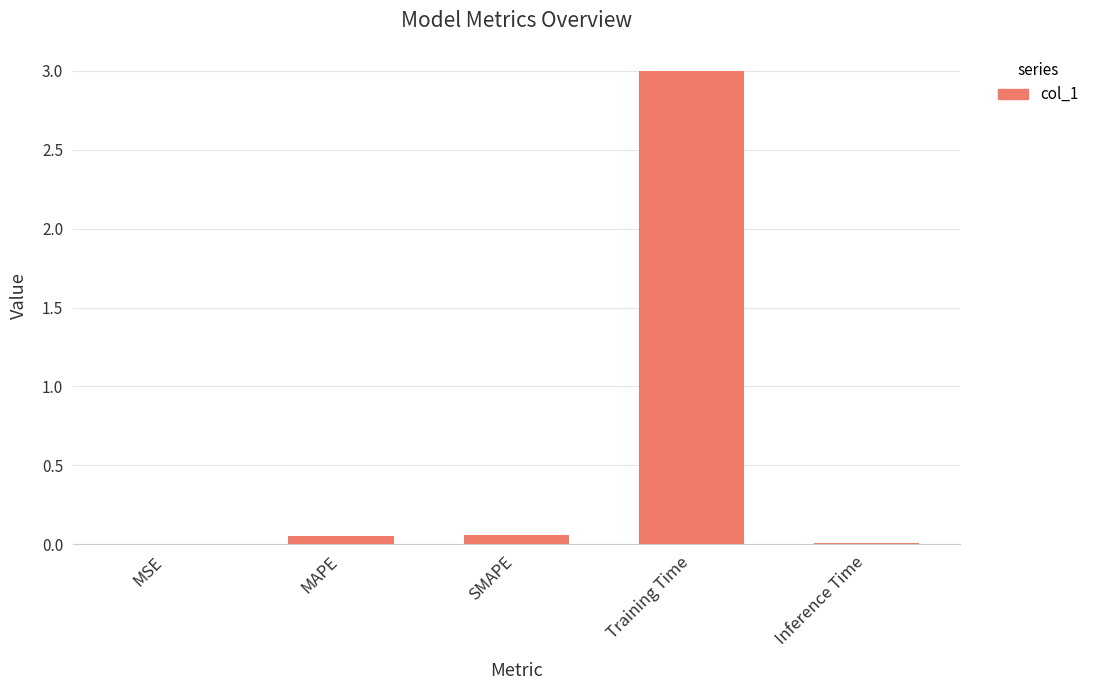

At which category does the chart reach its peak across all series?

Training Time